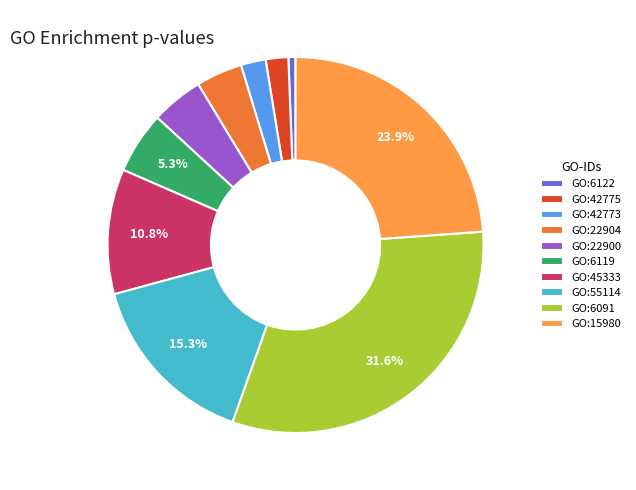

Does GO:55114 represent more than half of the total?

No